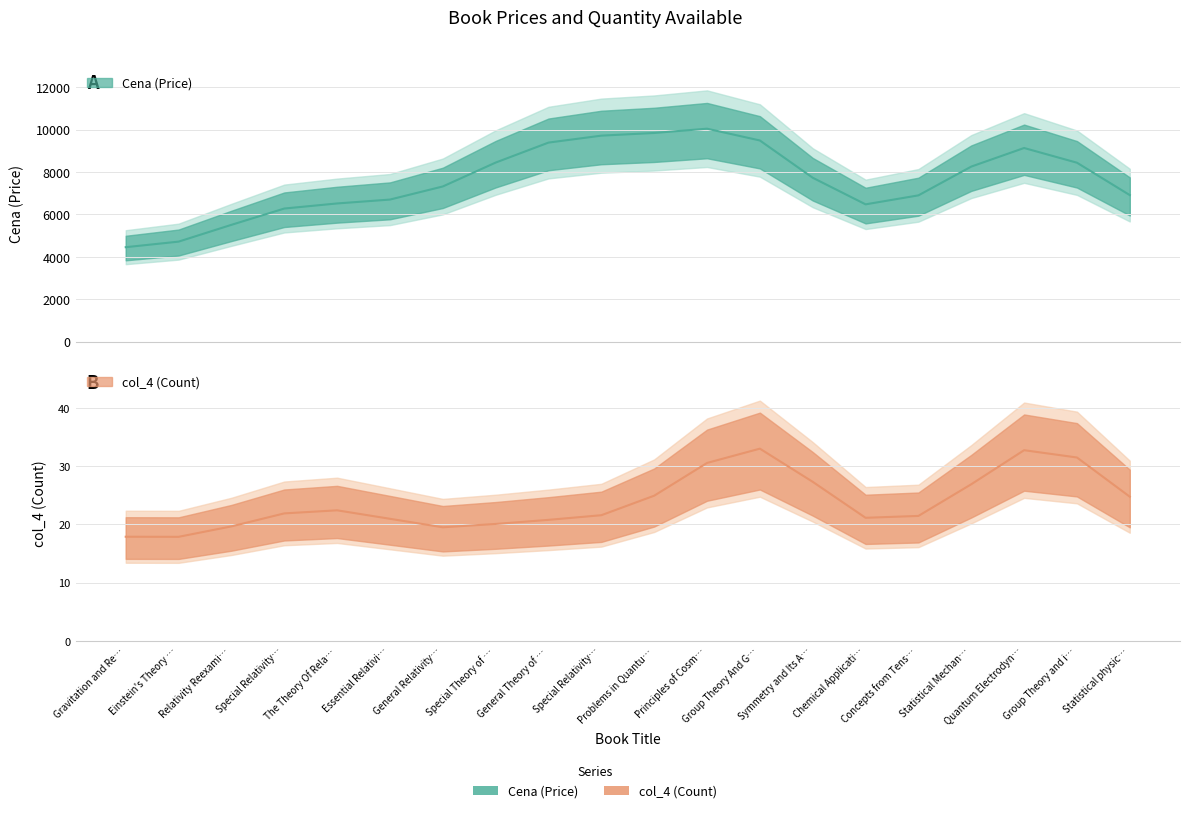

Between Principles of Cosmology and Group Theory and its Application, which series saw the biggest shift?

Cena